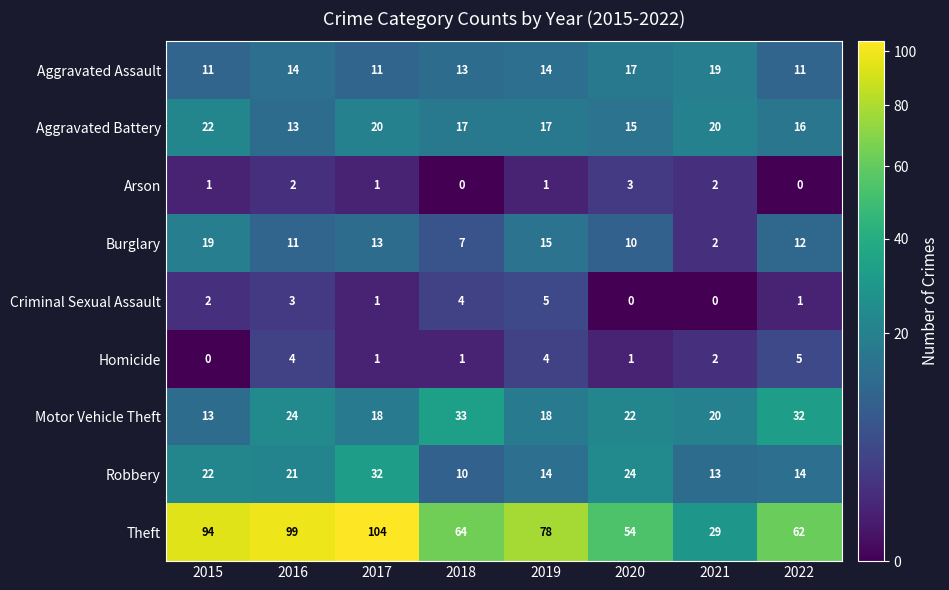

Rank the series at 2020 from highest to lowest value.

Theft, Robbery, Motor Vehicle Theft, Aggravated Assault, Aggravated Battery, Burglary, Arson, Homicide, Criminal Sexual Assault